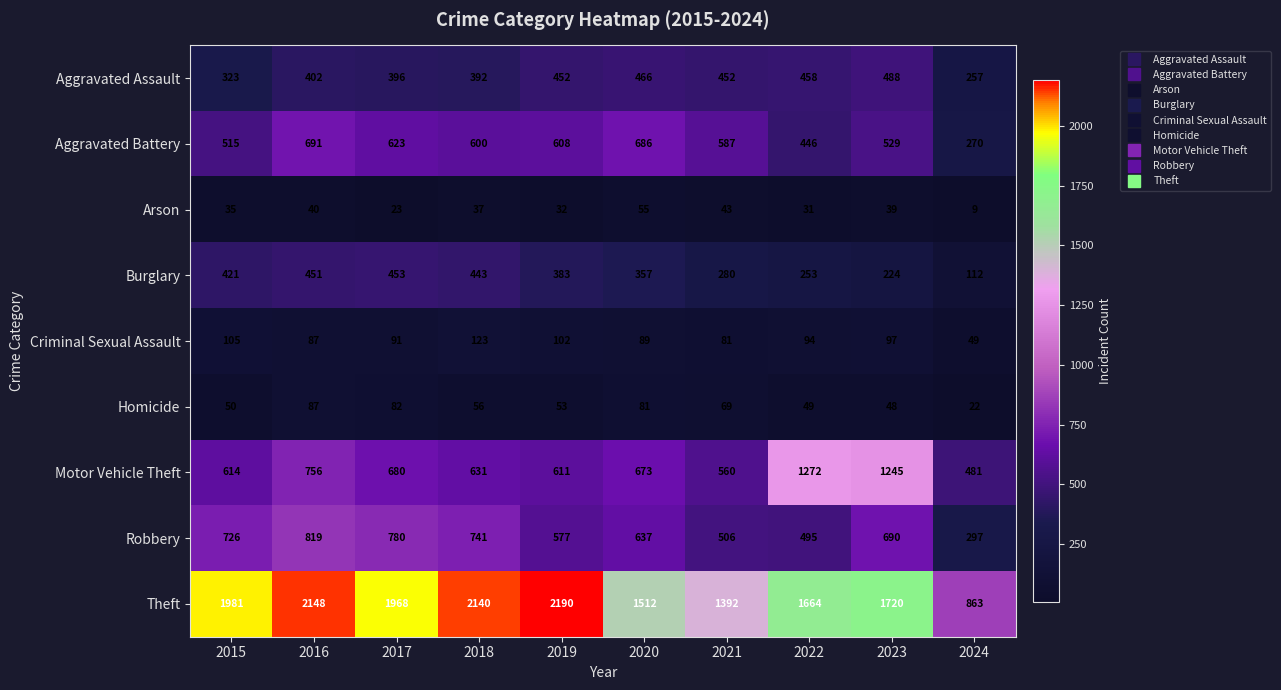

What is the difference between the highest and lowest values at 2022?

1633